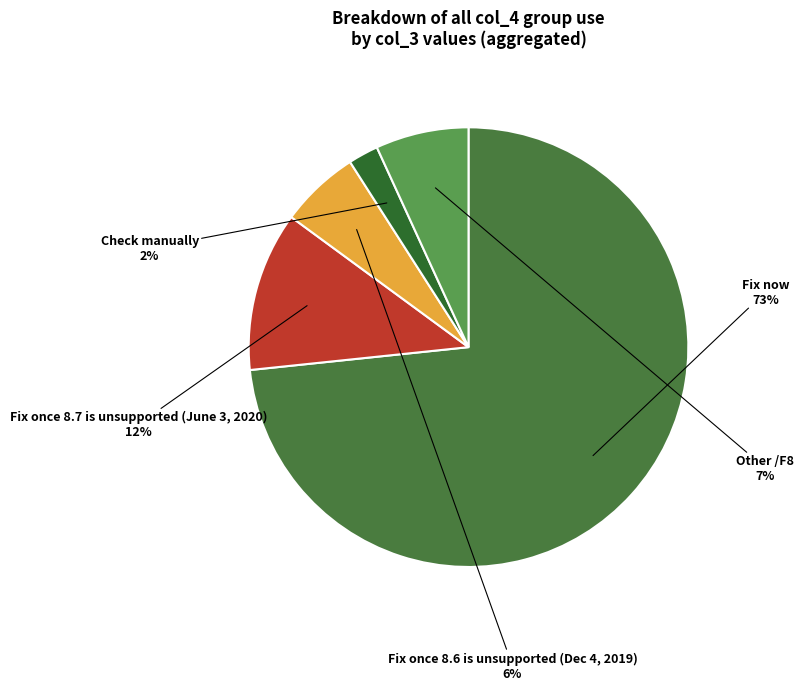

To the nearest percent, what is the difference between the largest and smallest slice percentages?

71%